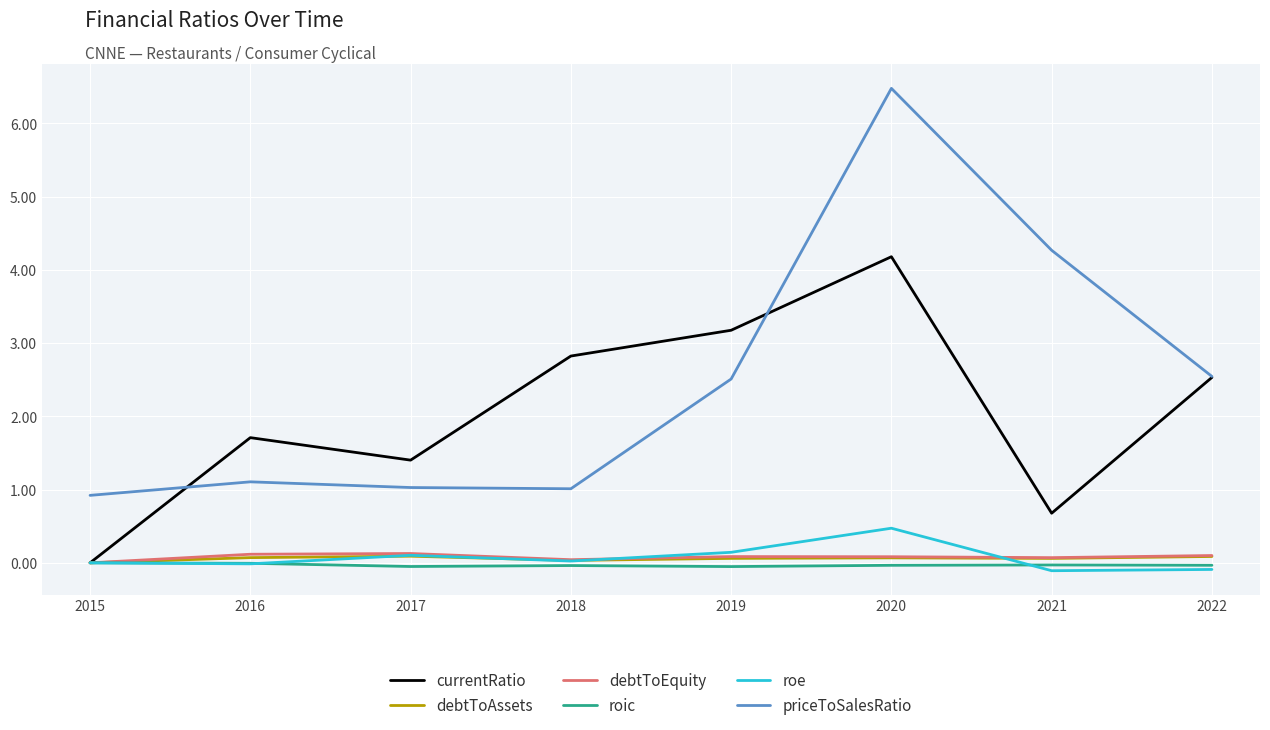

Which series has the largest range (max minus min)?

priceToSalesRatio